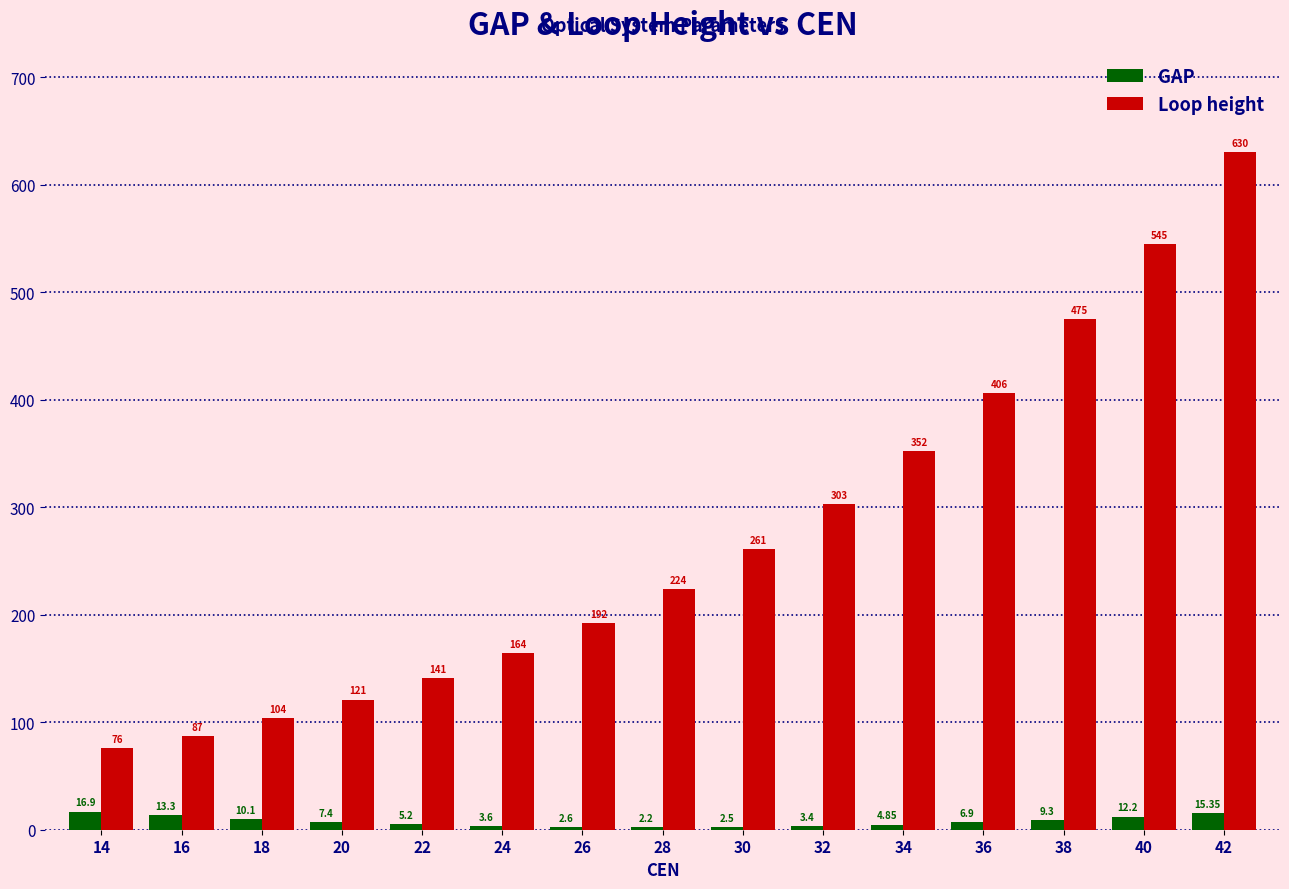

At which label does GAP reach its peak?

14